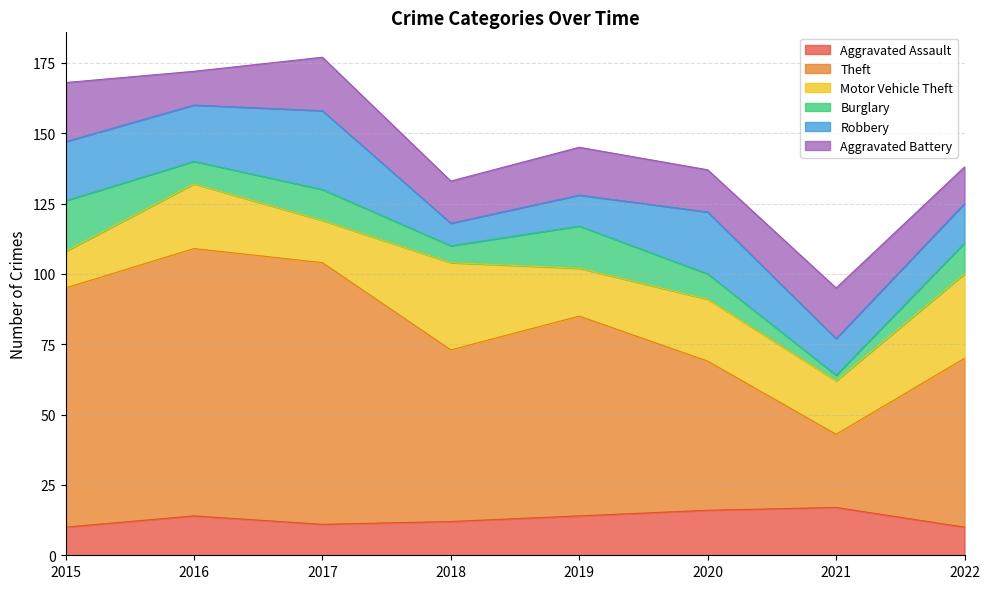

Which category has the highest value in the Aggravated Assault series?

2021